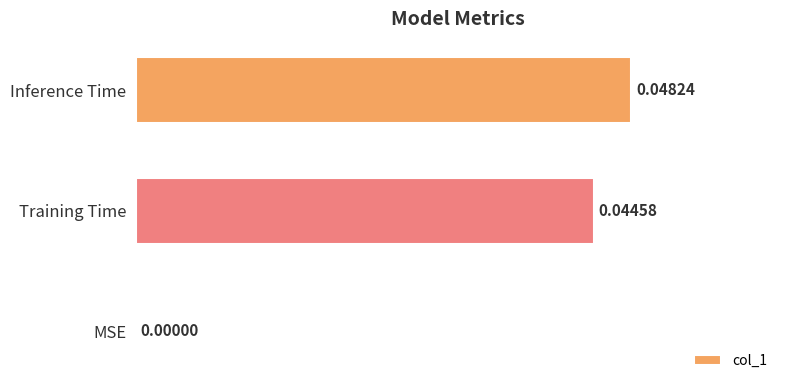

Where is the data nearest to the value 0?

MSE